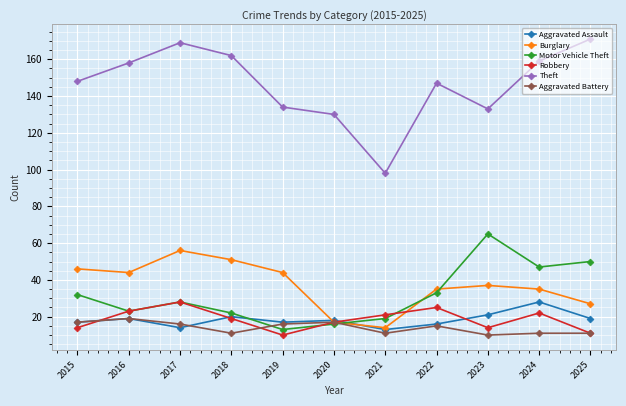

At which category does Motor Vehicle Theft reach its first local peak?

2017